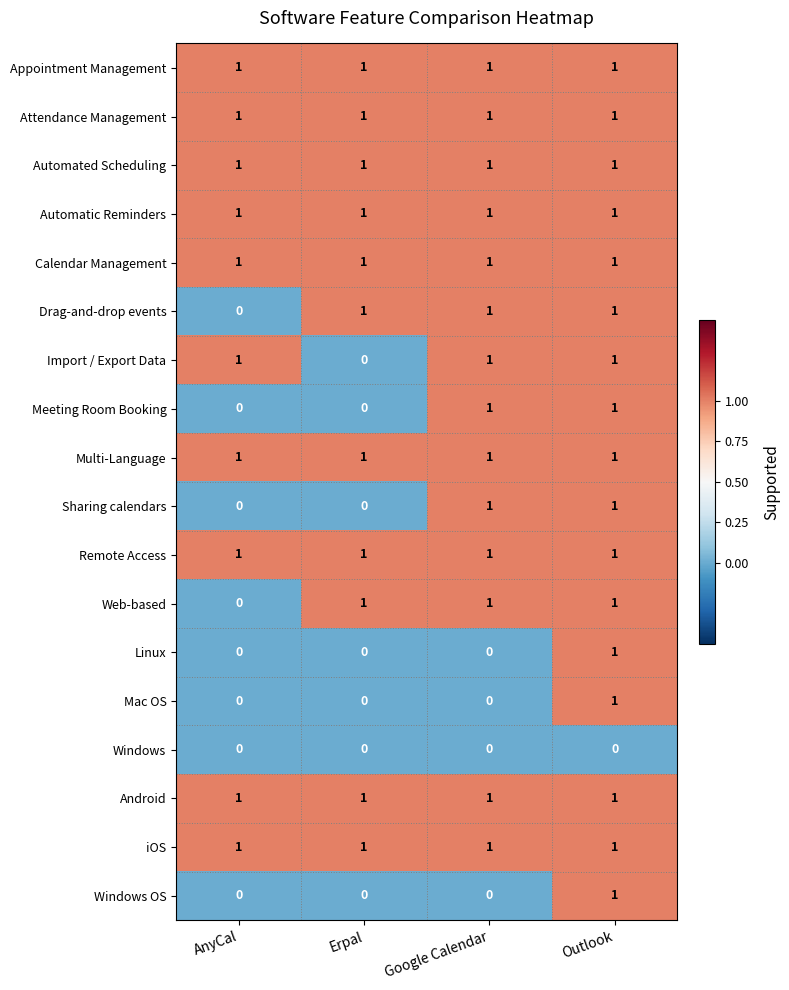

The Appointment Management series shows 0 at AnyCal. True or false?

False